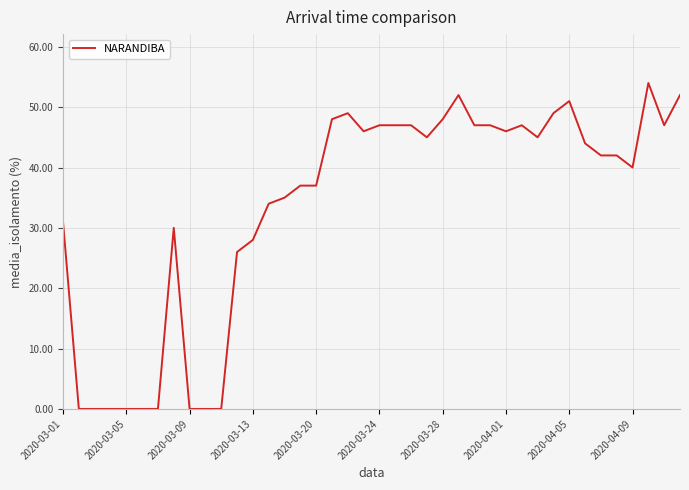

What is the difference between the maximum and minimum values?

54